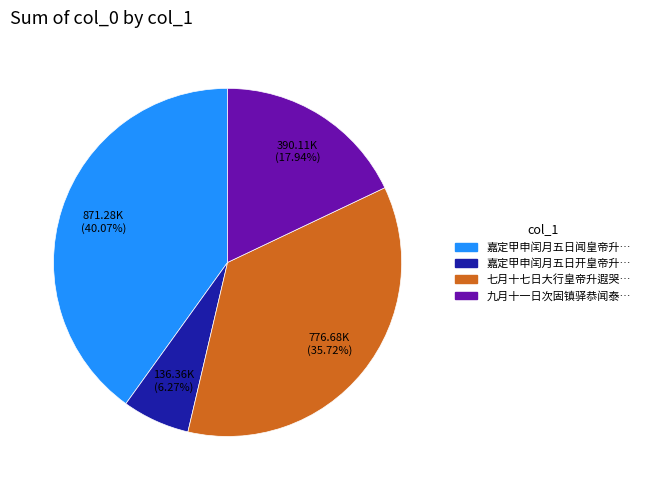

How many segments does this pie chart have?

4